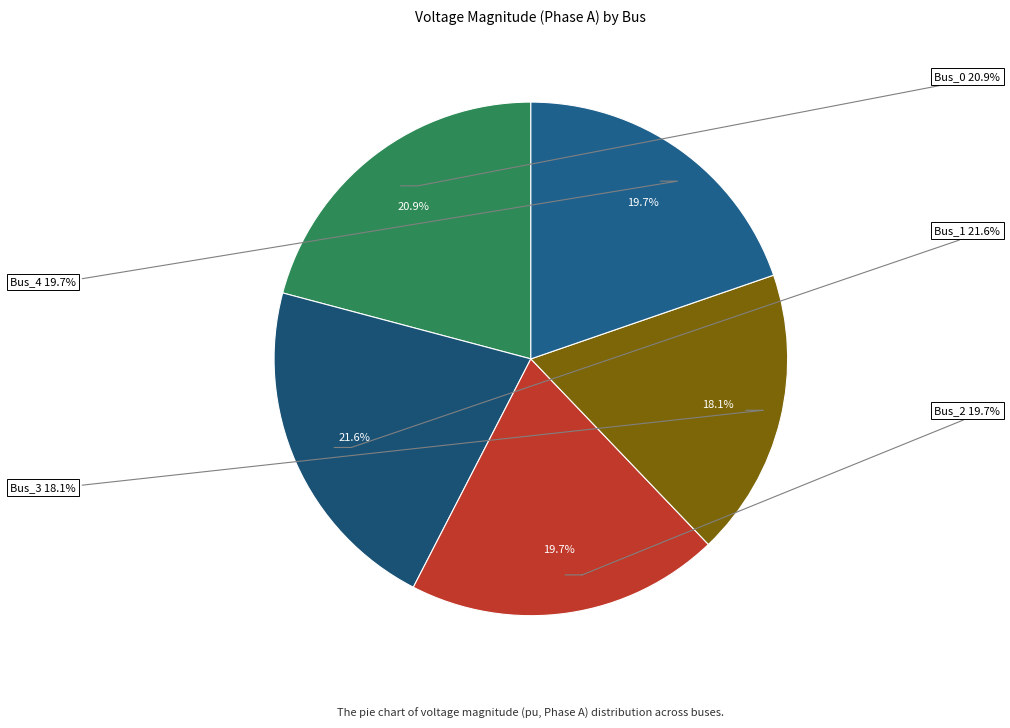

What percentage is the Bus_4 slice, to the nearest percent?

20%